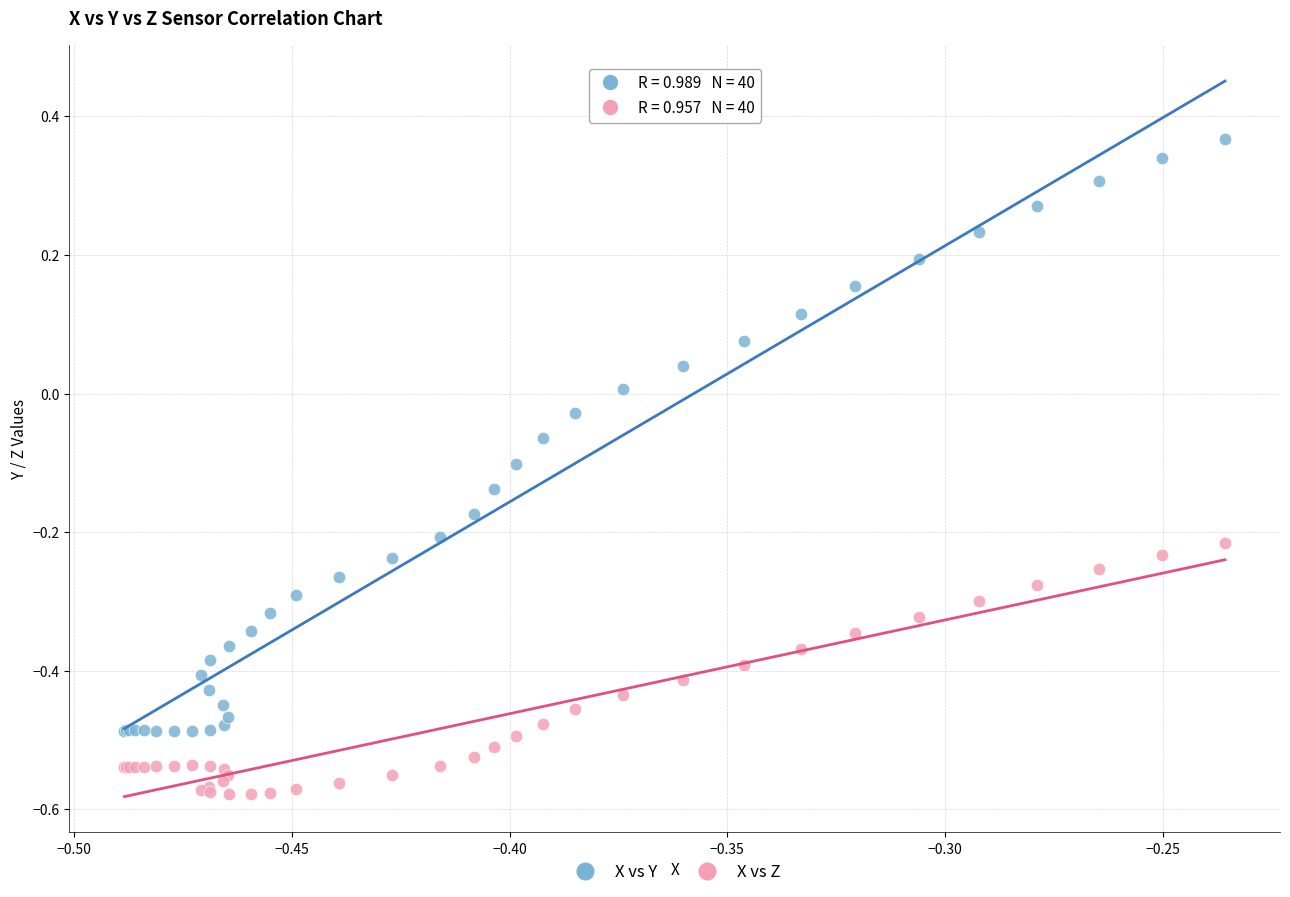

Which series has the largest Y range (max minus min)?

X vs Y